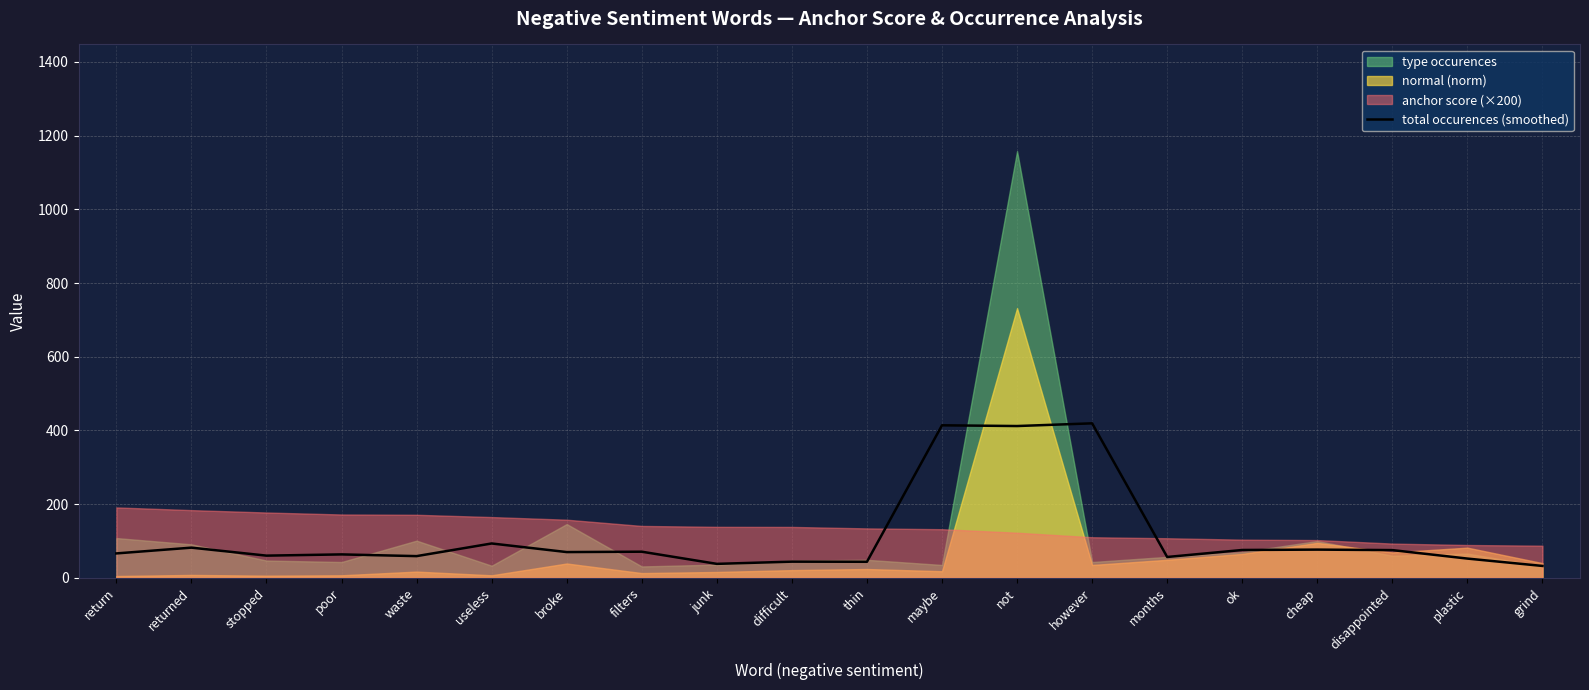

The total occurences (smoothed) series shows 75.3 at disappointed. True or false?

True